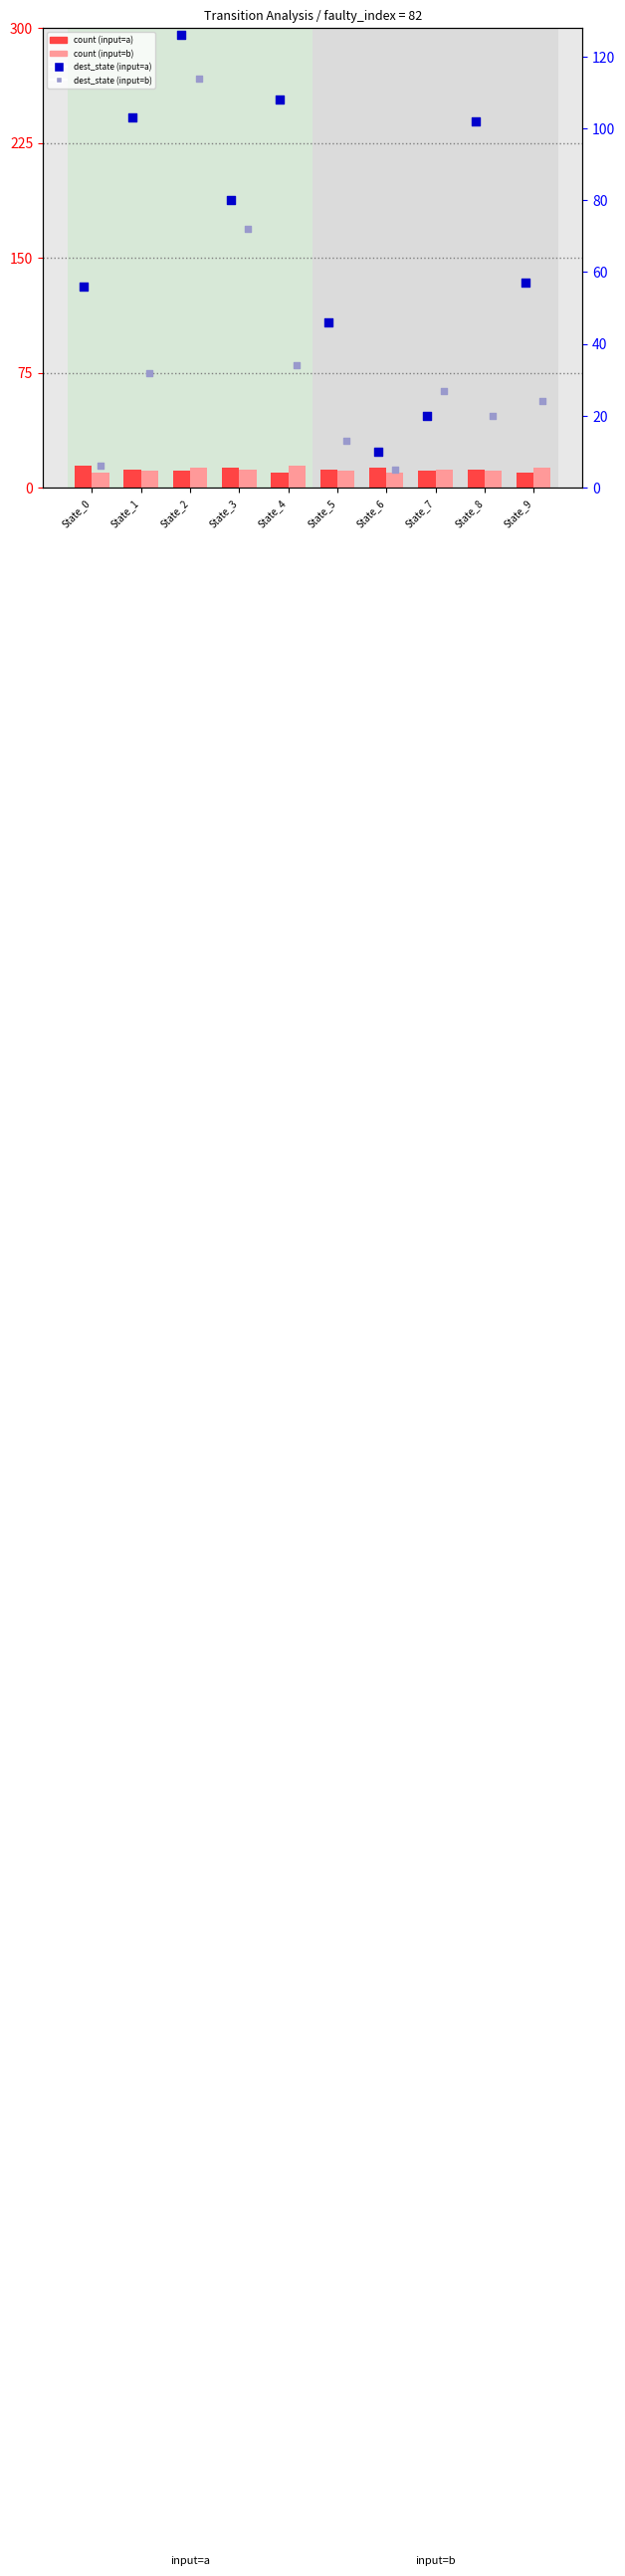

At how many categories does at least one series exceed 48?

7